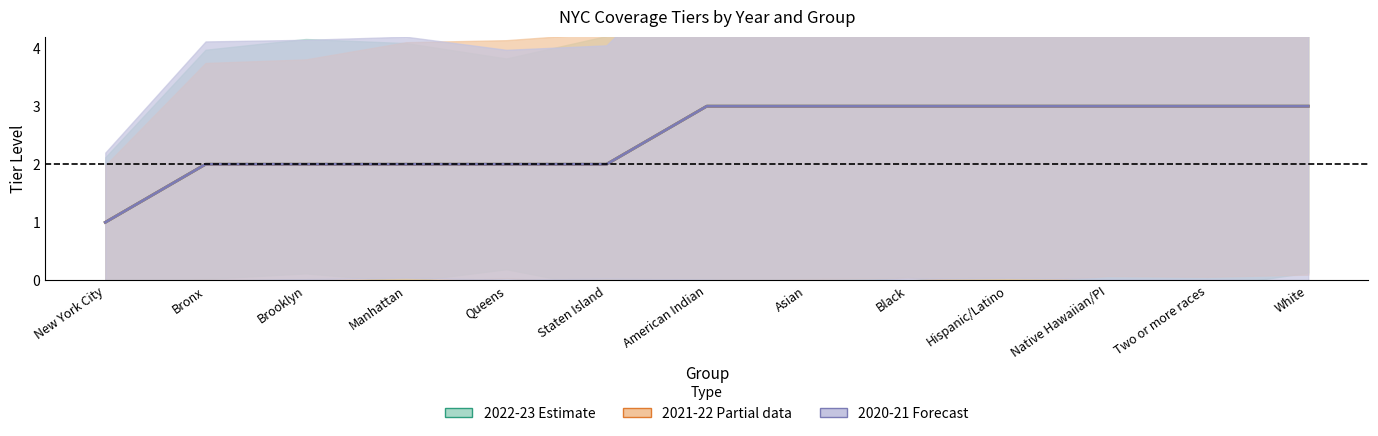

What is the total value across all series at Staten Island?

6